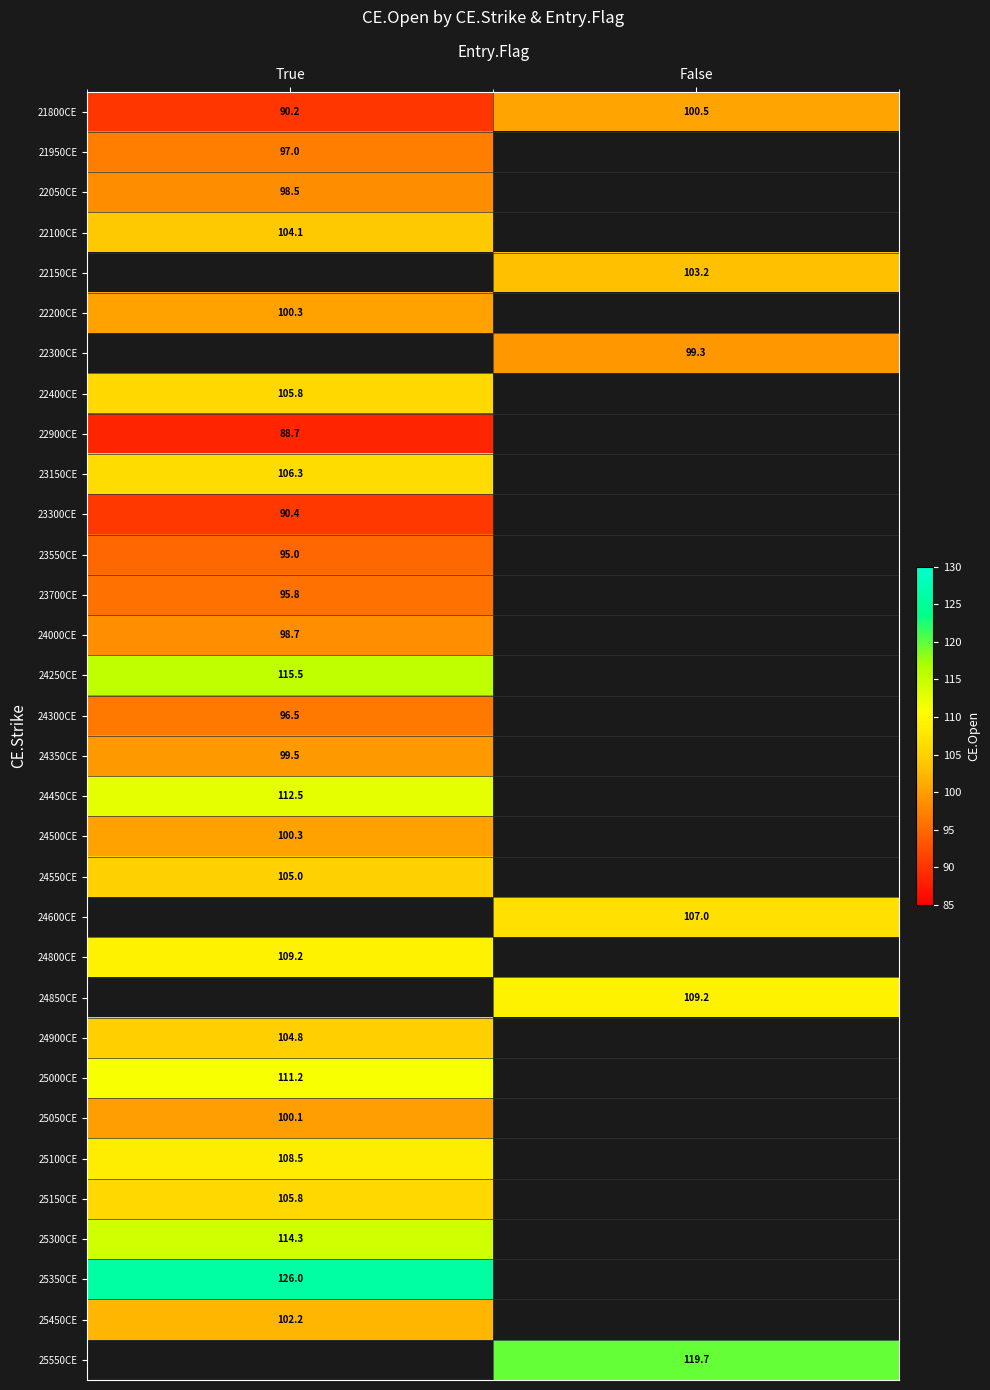

At which label does 25150CE reach its peak?

True